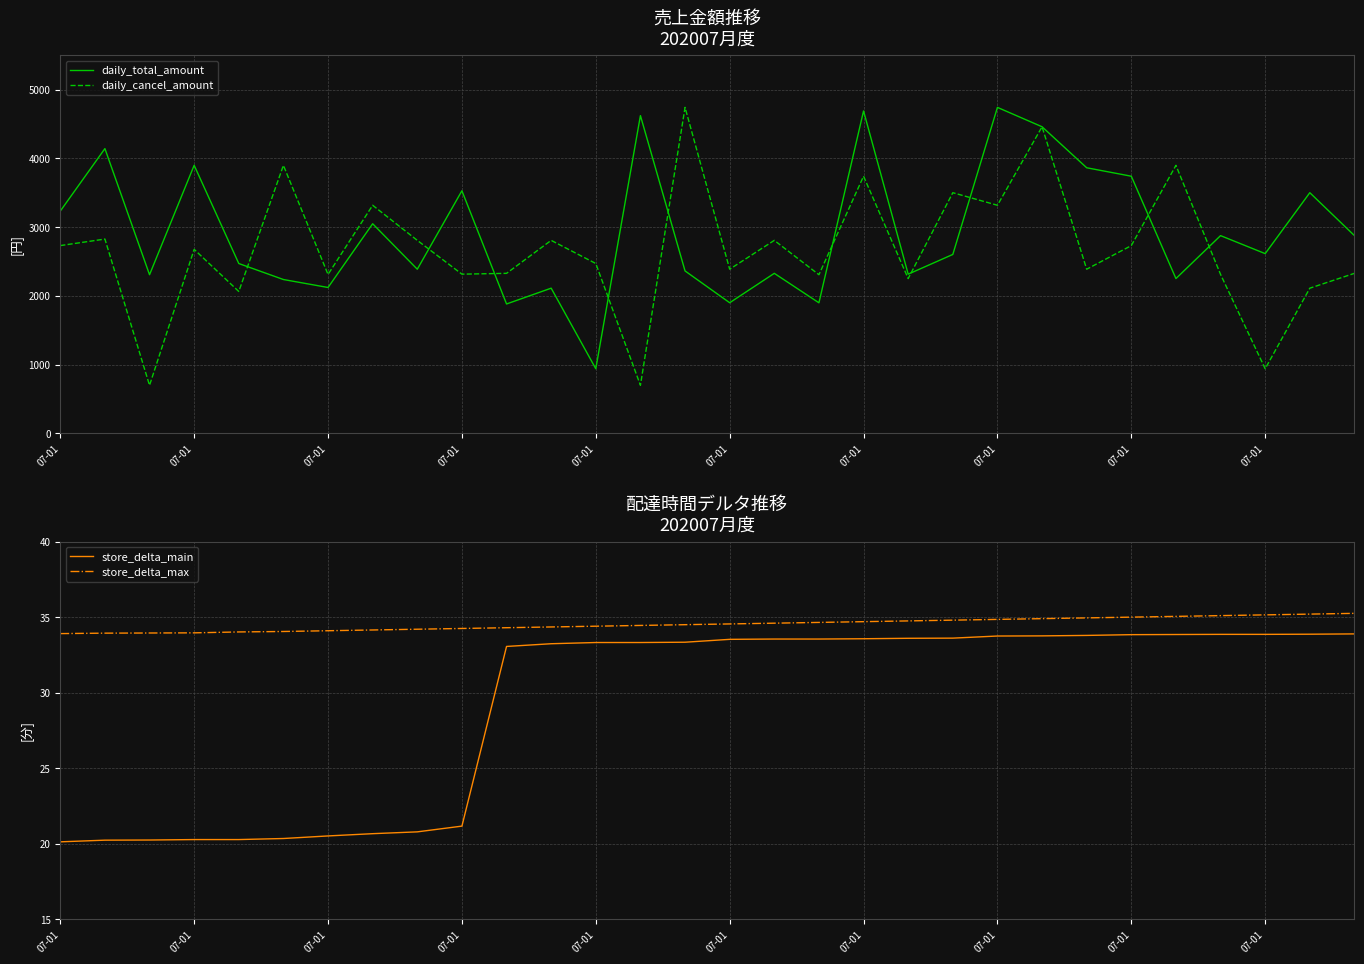

What is the spread (max minus min) of values at 22?

4428.2